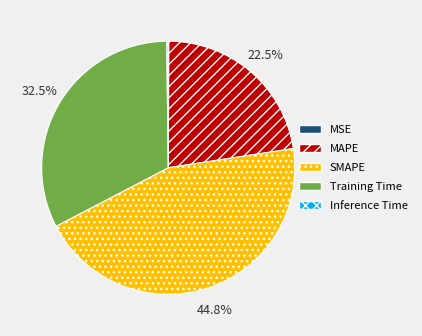

Approximately how many times larger is the value at MAPE compared to Training Time?

0.7